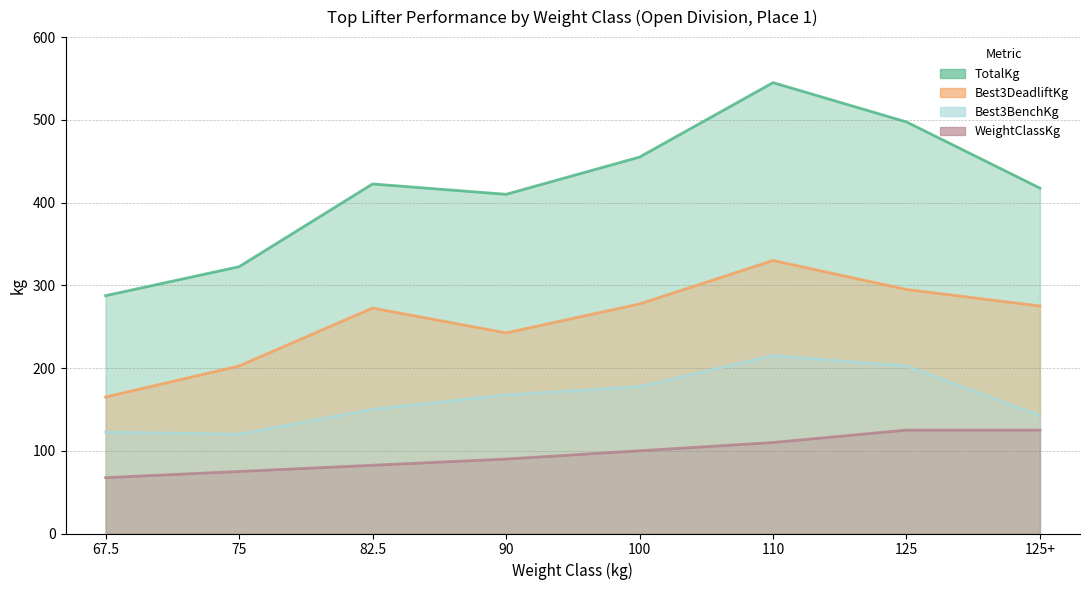

Rank the categories by Best3DeadliftKg value from highest to lowest.

110, 125, 100, 125+, 82.5, 90, 75, 67.5